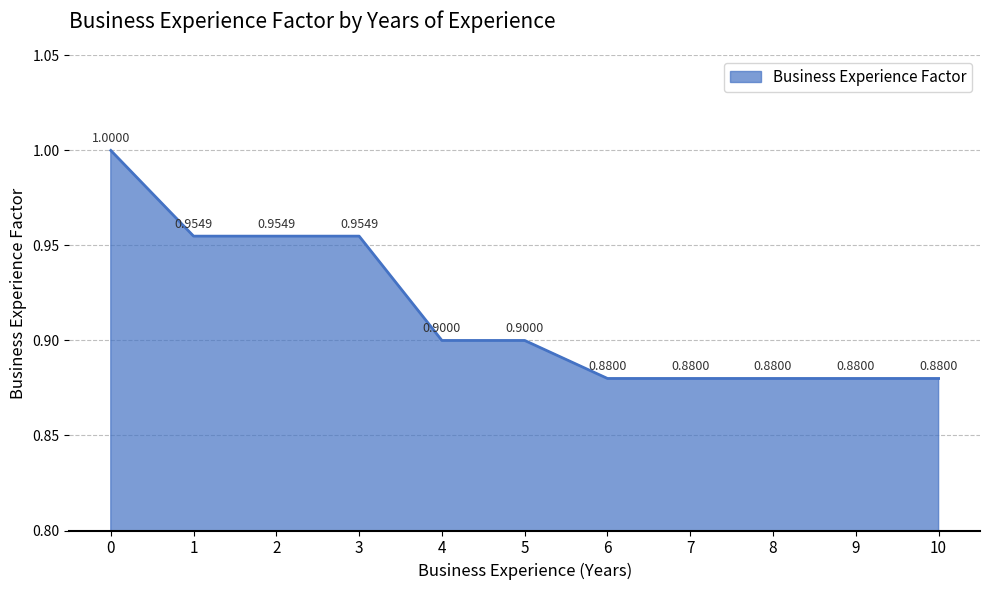

Which has a higher value, 4 or 5?

4